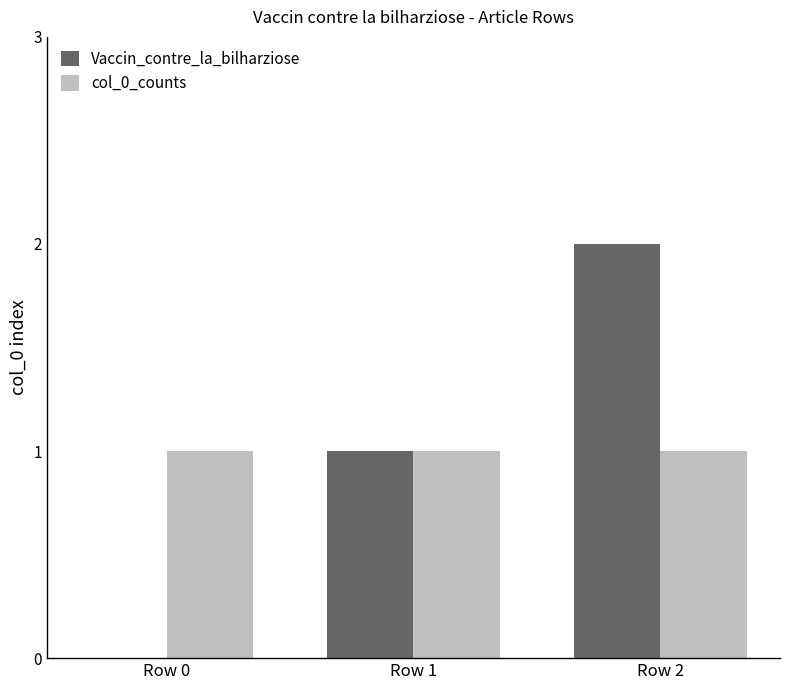

Which series has the largest range (max minus min)?

Vaccin_contre_la_bilharziose